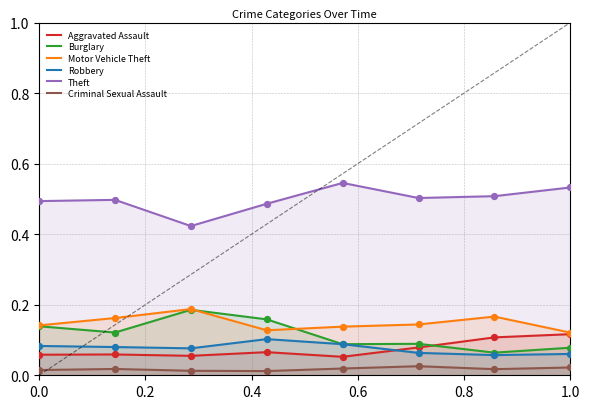

Which series has the largest total across all categories?

Theft